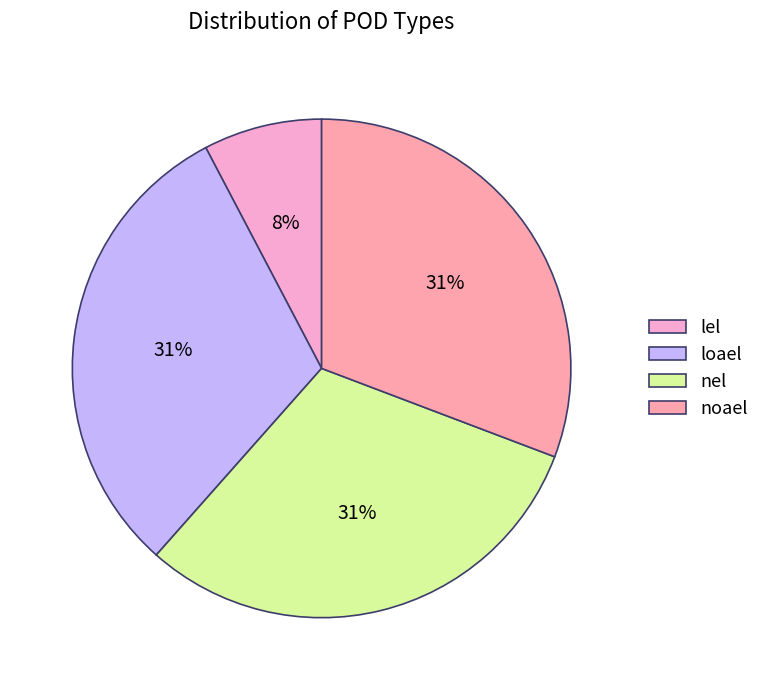

What is the ratio of the value at lel to the value at loael?

0.2